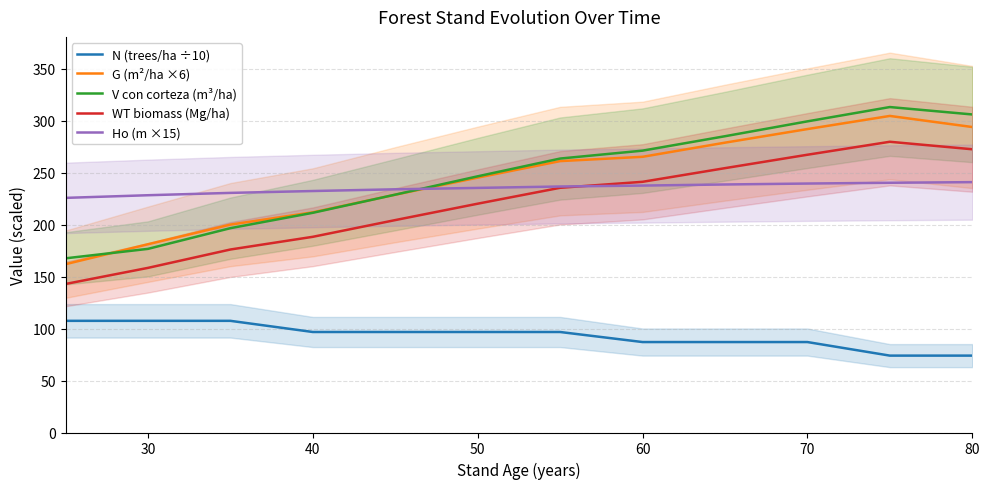

What is the difference between the second highest and second lowest values in the N (trees/ha ÷10) series?

33.5